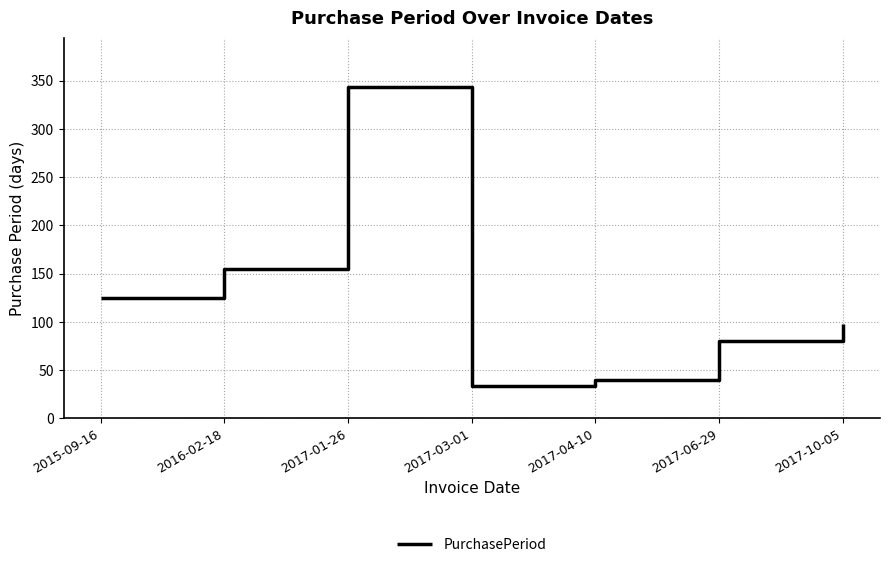

What is the ratio of the value at 2017-01-26 to the value at 2017-10-05?

3.5